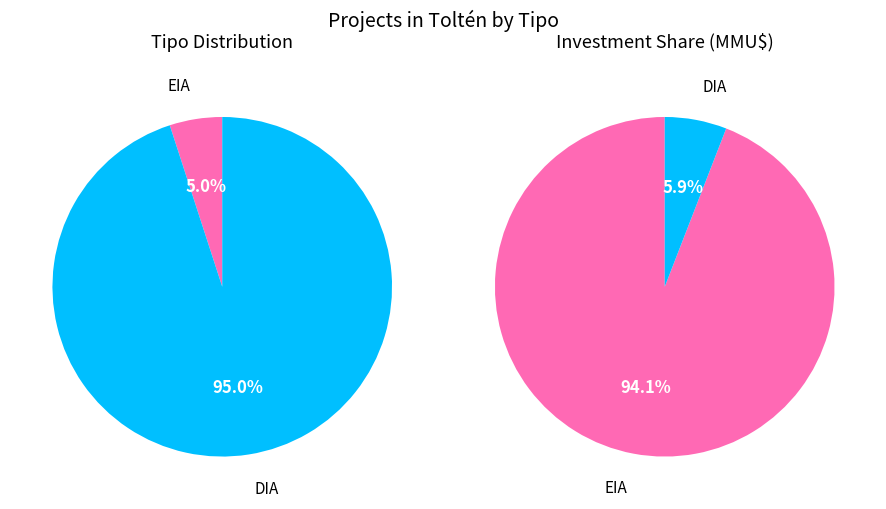

What is the majority slice?

DIA